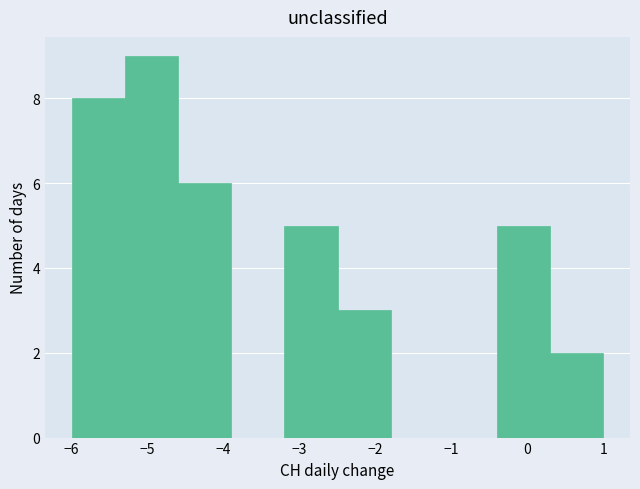

How tall is the bar that spans -2.5 to -1.8 on the x-axis? The values are not printed on the chart, so give them approximately, as read against the axis.

3